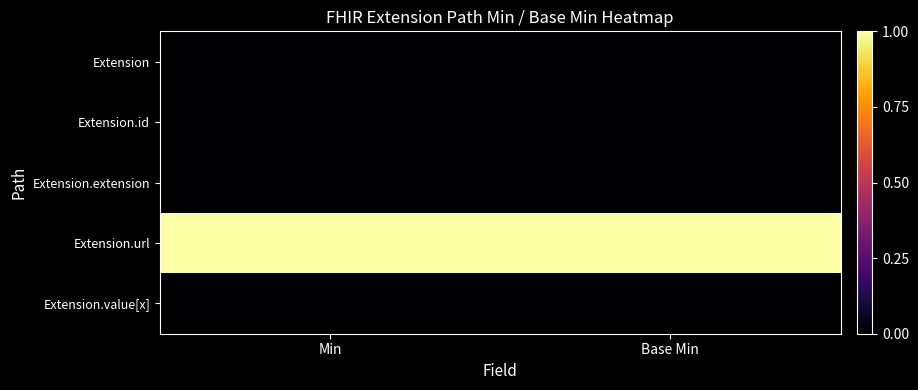

Reading right to left, what are all the values shown in this chart?

Extension: Base Min=0	Min=0
Extension.id: Base Min=0	Min=0
Extension.extension: Base Min=0	Min=0
Extension.url: Base Min=1	Min=1
Extension.value[x]: Base Min=0	Min=0